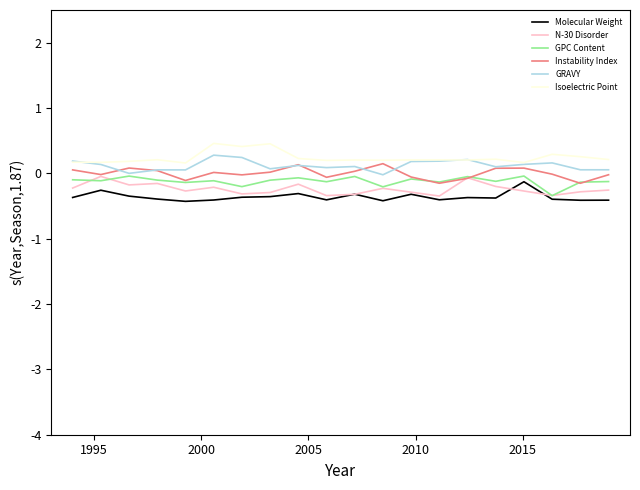

What are all the series names shown in the legend?

Molecular Weight, N-30 Disorder, GPC Content, Instability Index, GRAVY, Isoelectric Point